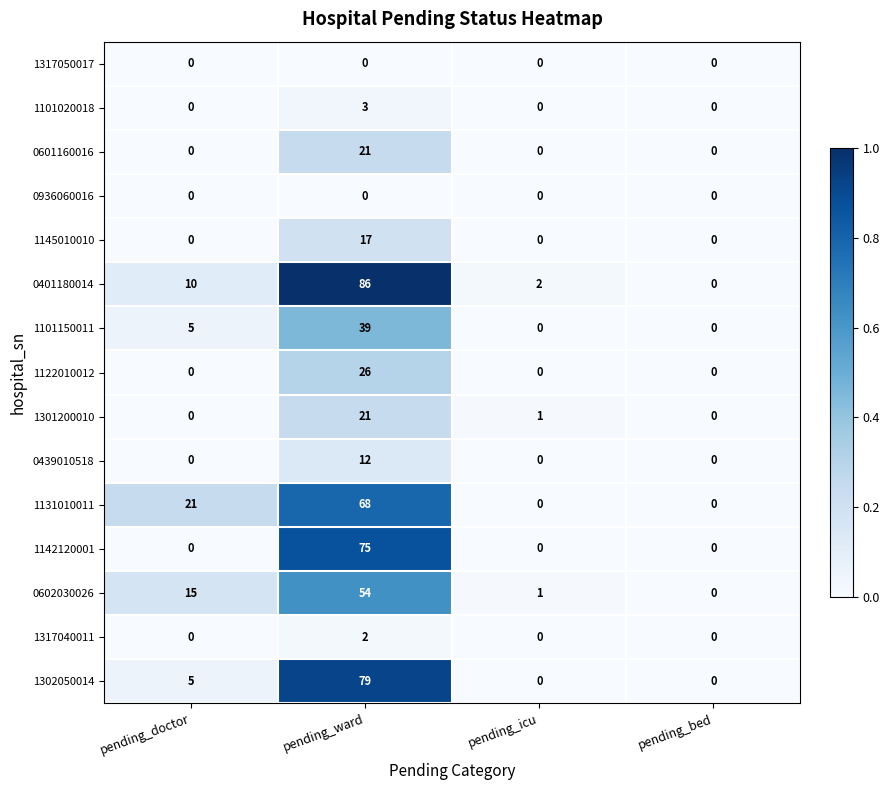

Which category has the highest value across all series?

pending_ward